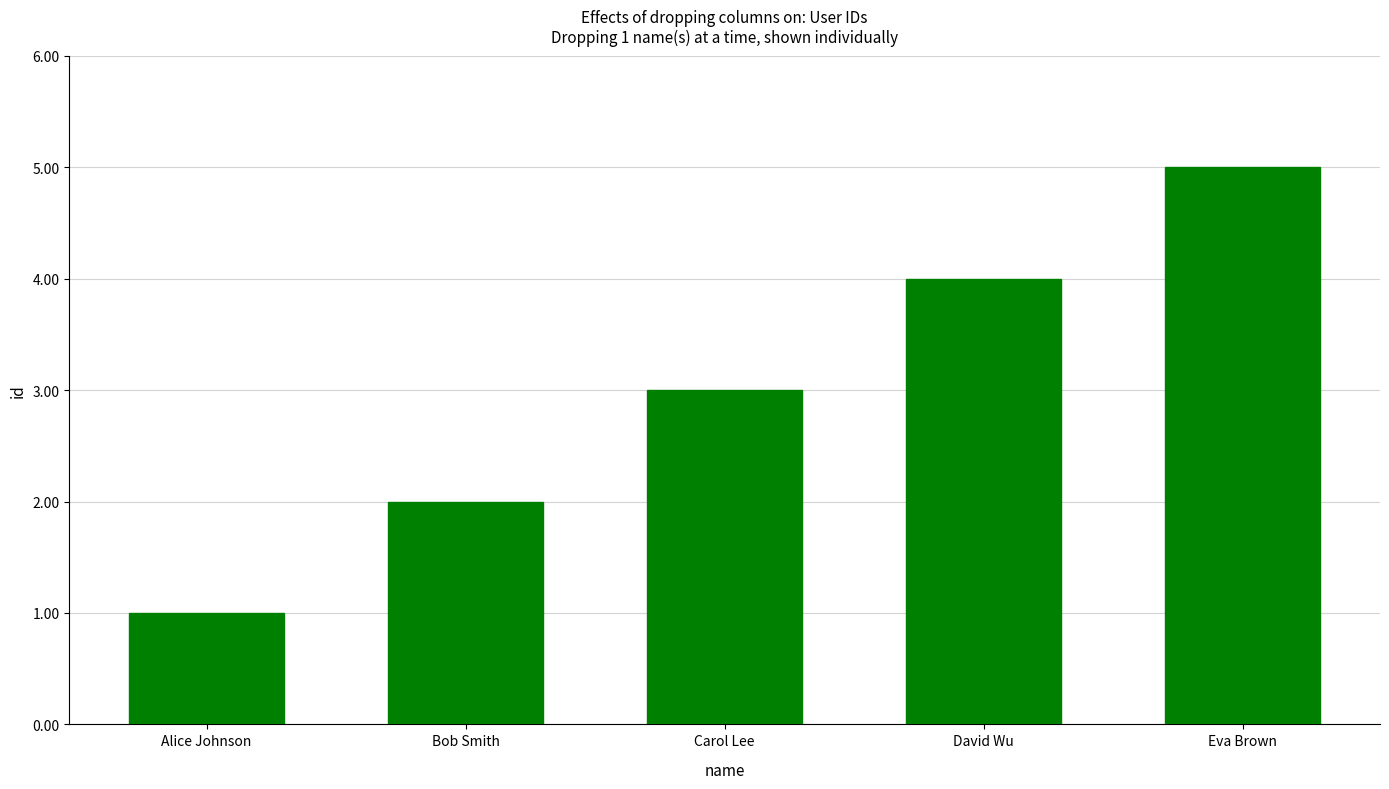

How many bars are there in total?

5